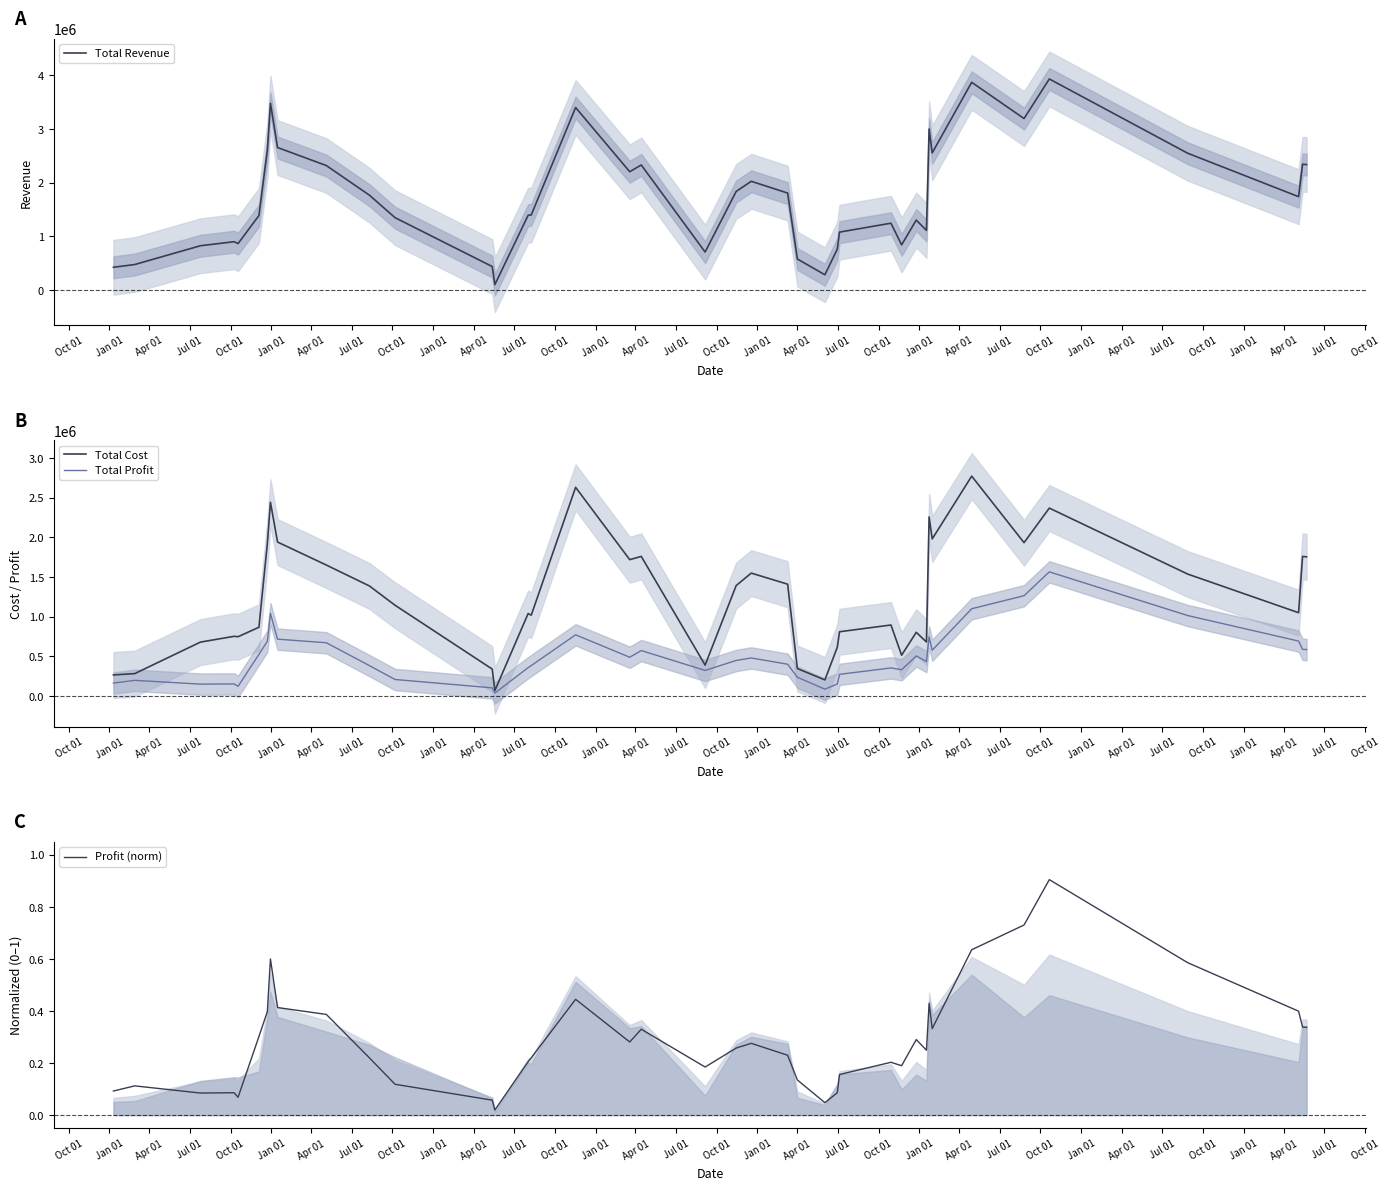

True or false: Total Revenue has a value of 1533485.0 at Jan 01.

False